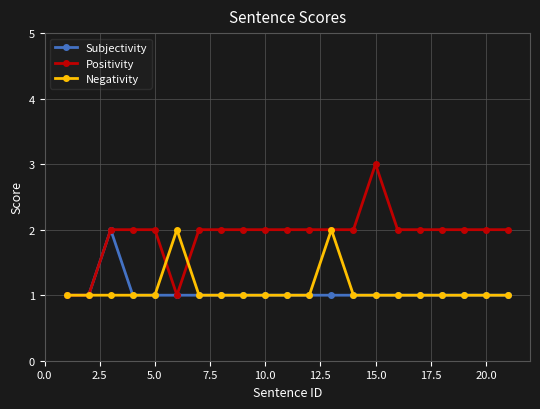

Reading left to right, what are all the values shown in this chart?

Subjectivity: 1	1	2	1	1	1	1	1	1	1	1	1	1	1	1	1	1	1	1	1	1
Positivity: 1	1	2	2	2	1	2	2	2	2	2	2	2	2	3	2	2	2	2	2	2
Negativity: 1	1	1	1	1	2	1	1	1	1	1	1	2	1	1	1	1	1	1	1	1